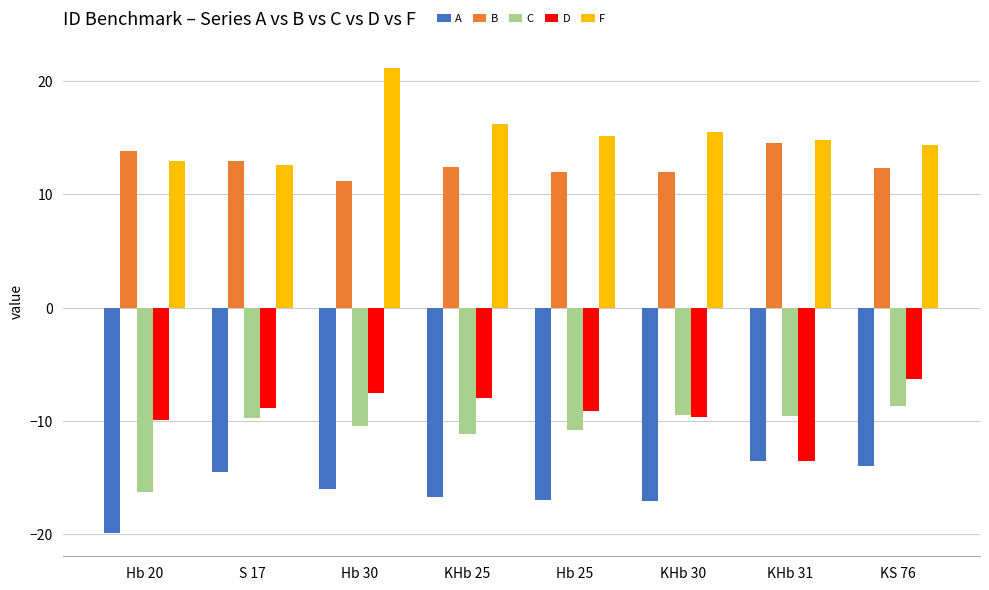

What is the difference between the second highest and minimum values in the A series?

5.9